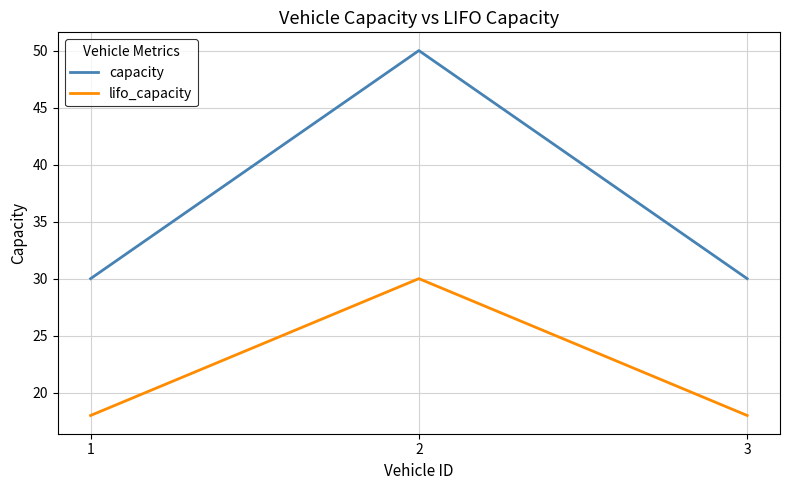

What are all the series names shown in the legend?

capacity, lifo_capacity